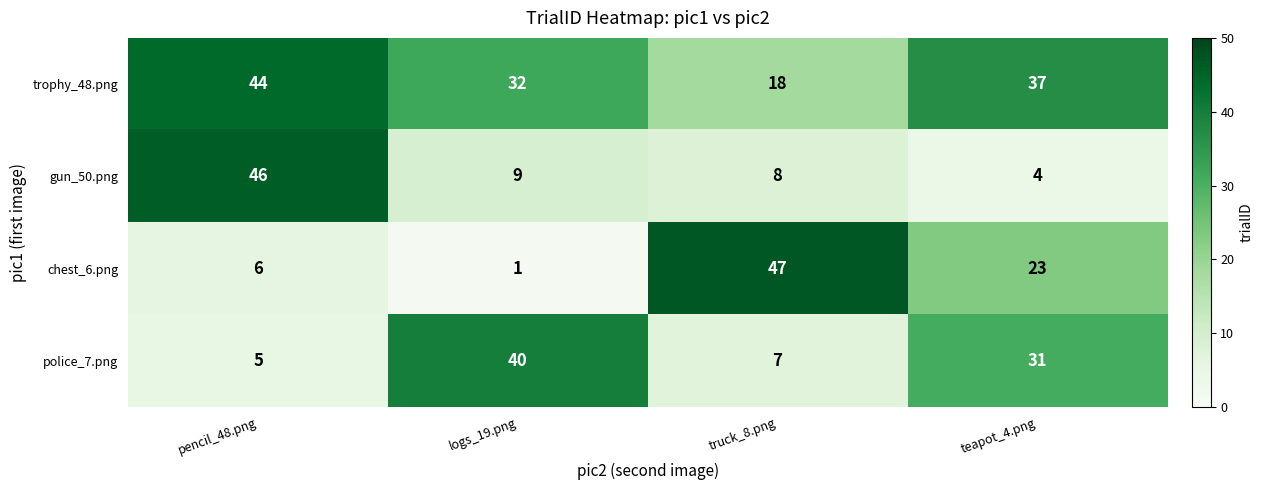

Which series has the widest spread of values?

chest_6.png